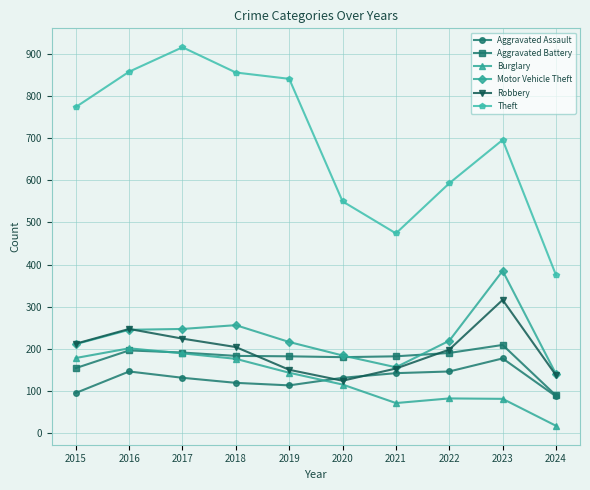

What is the maximum value for Burglary?

201